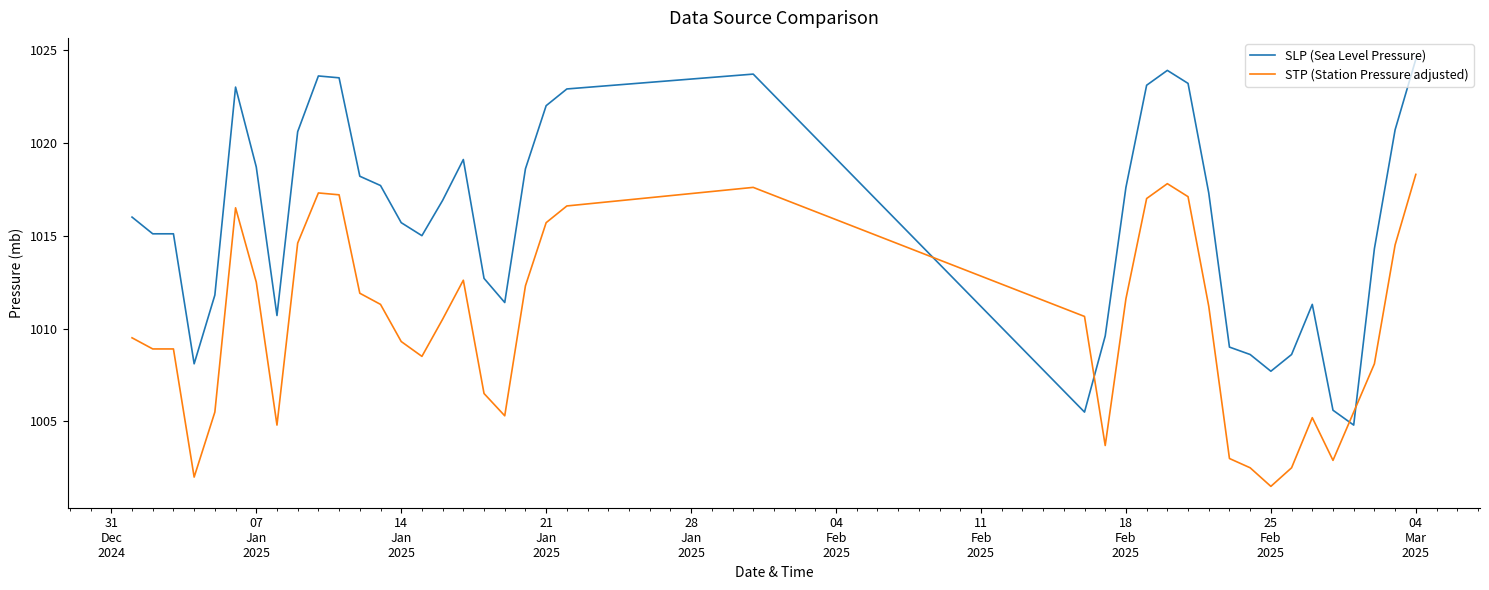

How many times do SLP (Sea Level Pressure) and STP (Station Pressure adjusted) cross each other?

4